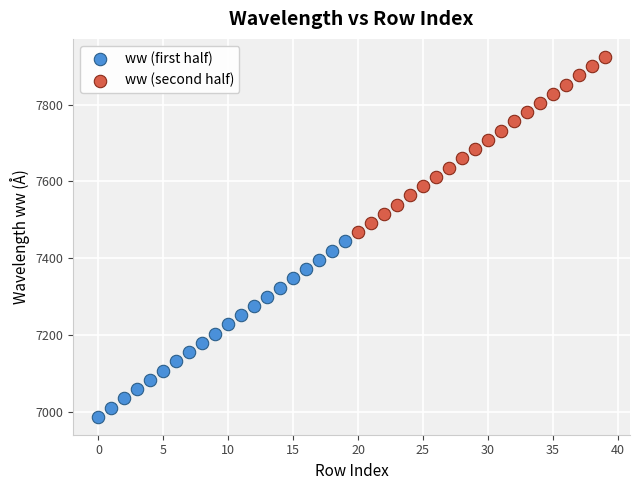

Which series reaches the minimum Y coordinate?

ww (first half)